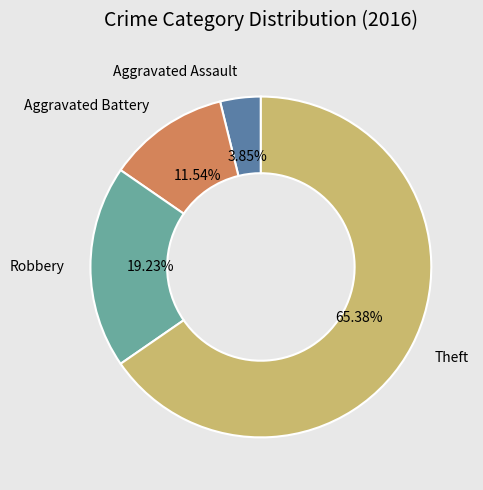

What percentage is the Robbery slice, to the nearest percent?

19%